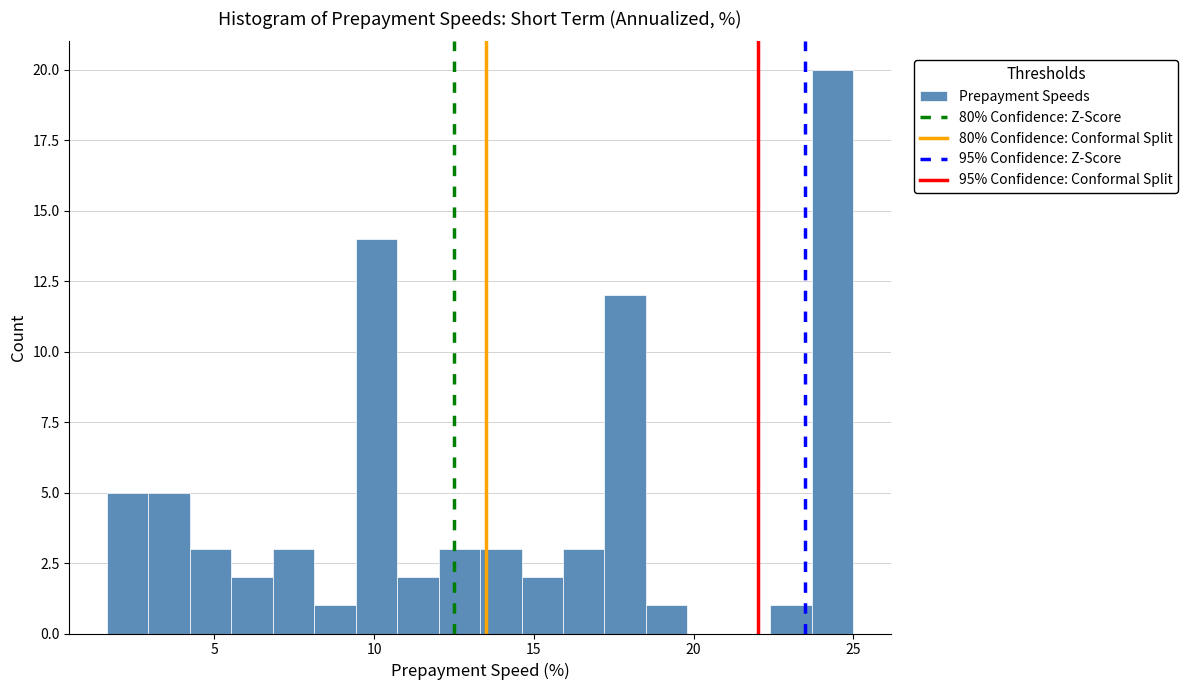

Read against the x-axis, roughly where is the centre of the tallest bar?

24.5